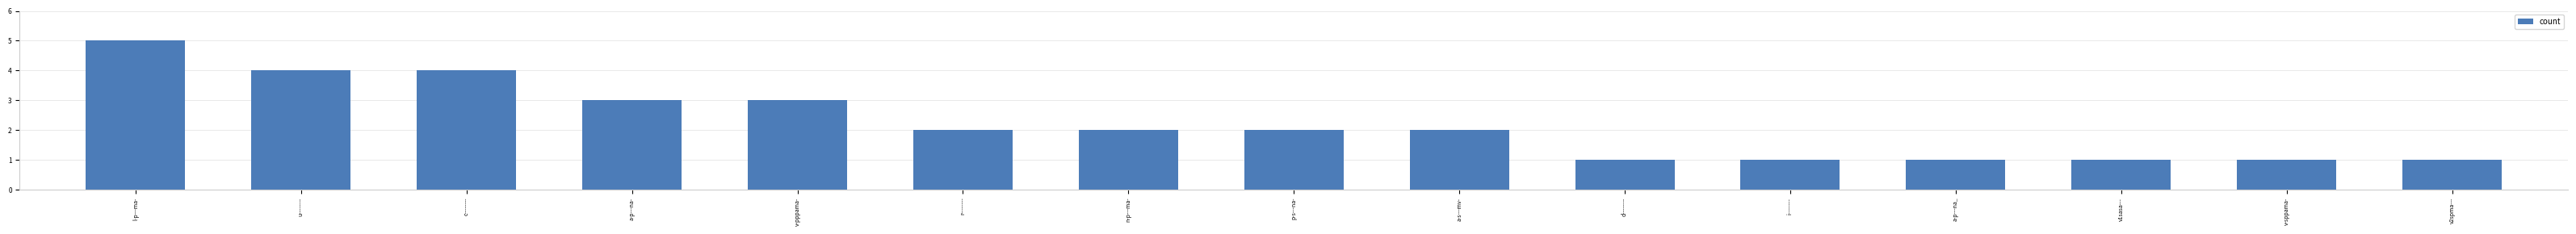

Which has a higher value, r-------- or a-p---na-?

a-p---na-